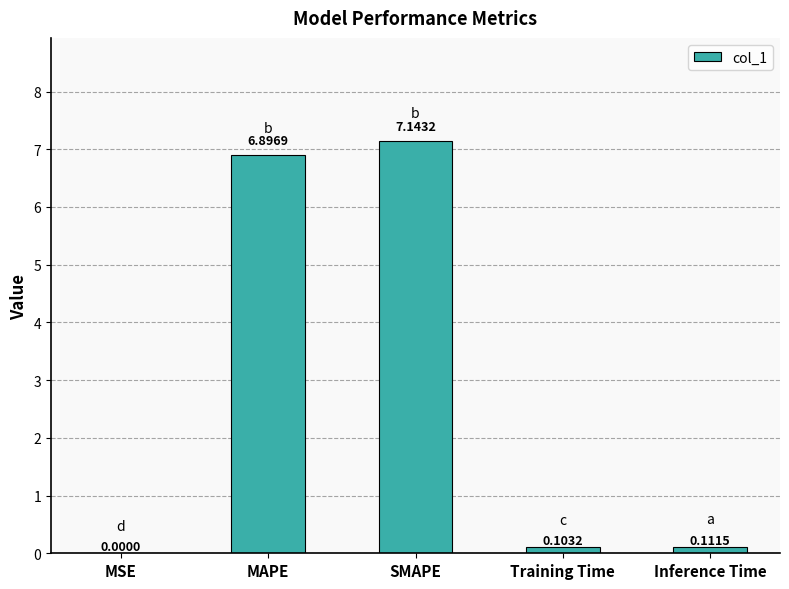

How many data points does each series have?

5